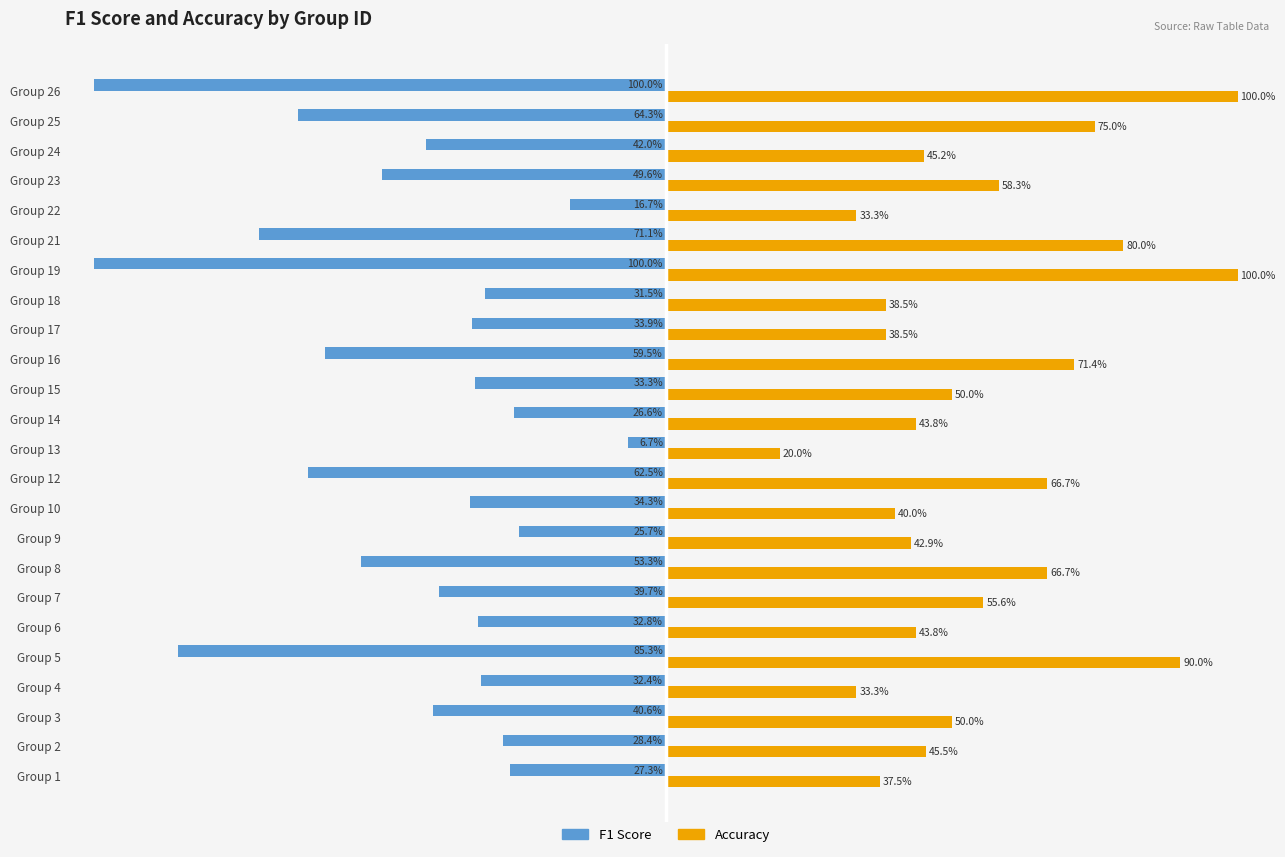

What are all the series names shown in the legend?

F1 Score, Accuracy